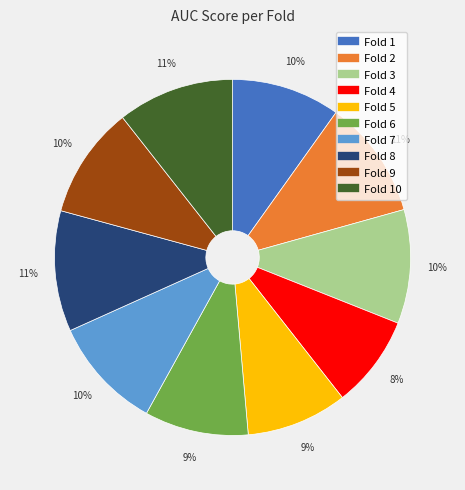

Is there a majority slice in this chart?

No